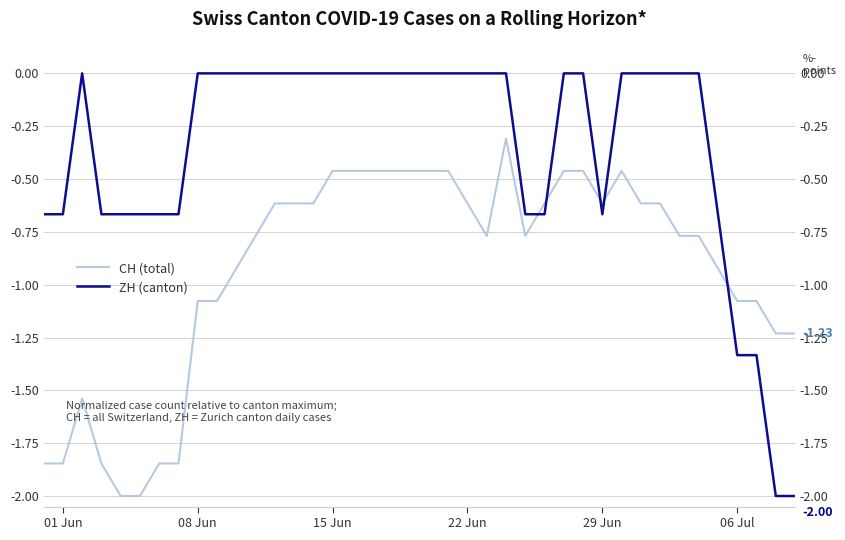

How many times do ZH (canton) and CH (total) cross each other?

5